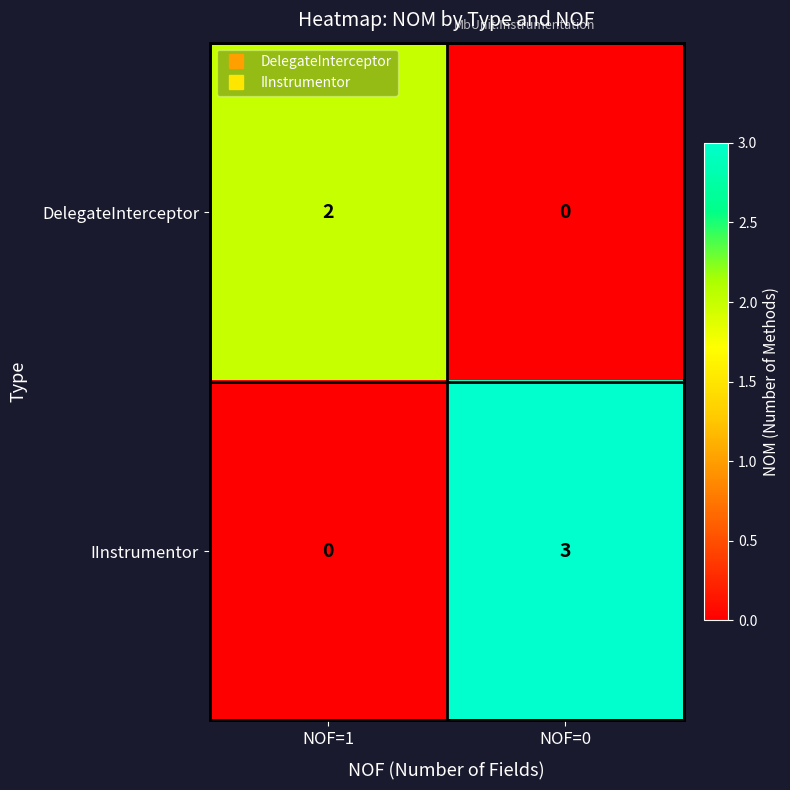

Reading right to left, extract all data points from this chart.

DelegateInterceptor: 0	2
IInstrumentor: 3	0